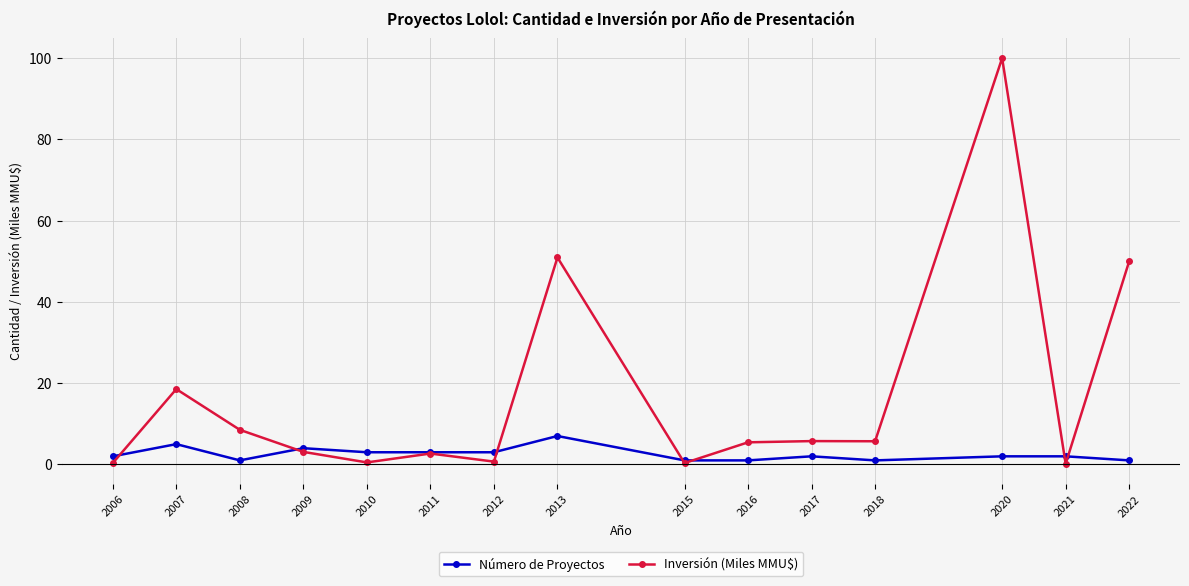

What is the value of the Número de Proyectos point at the 12th from the left?

1.0